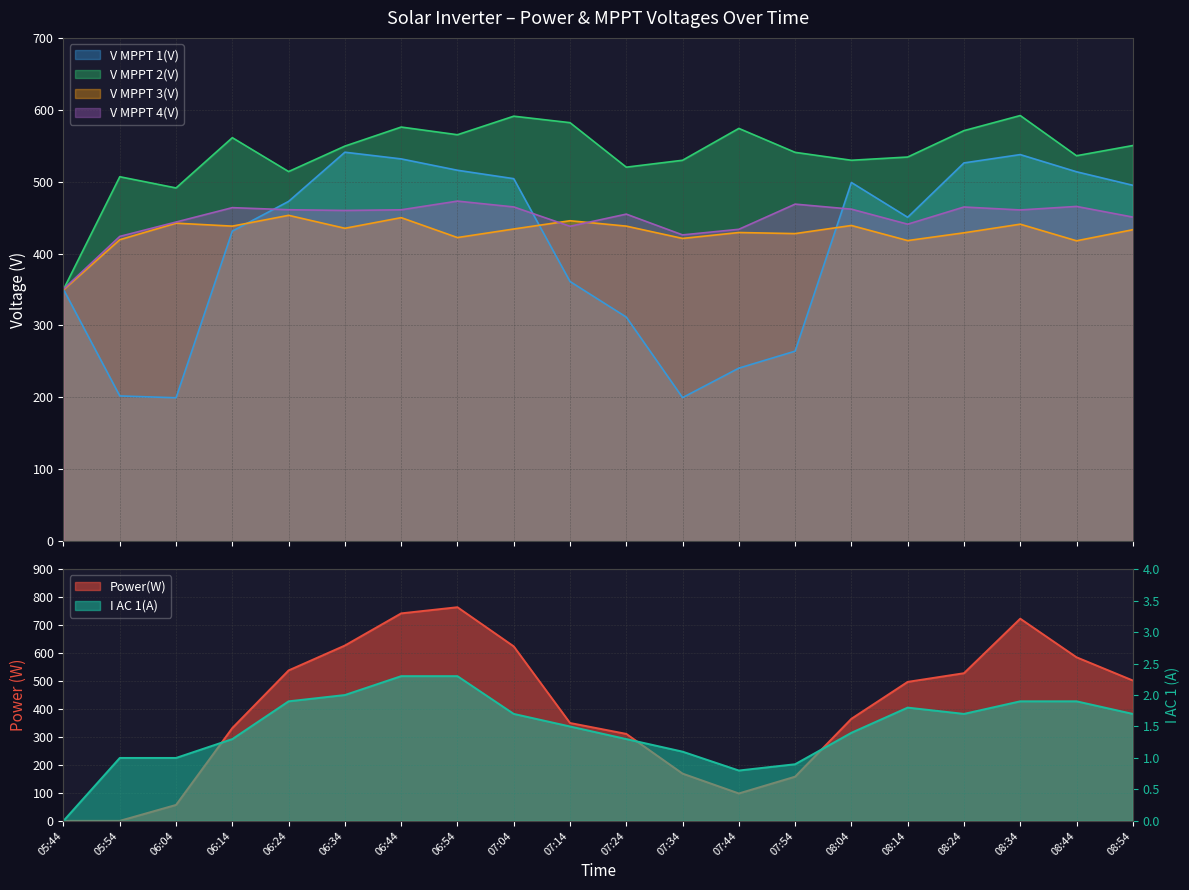

Does the chart have visible grid lines?

Yes